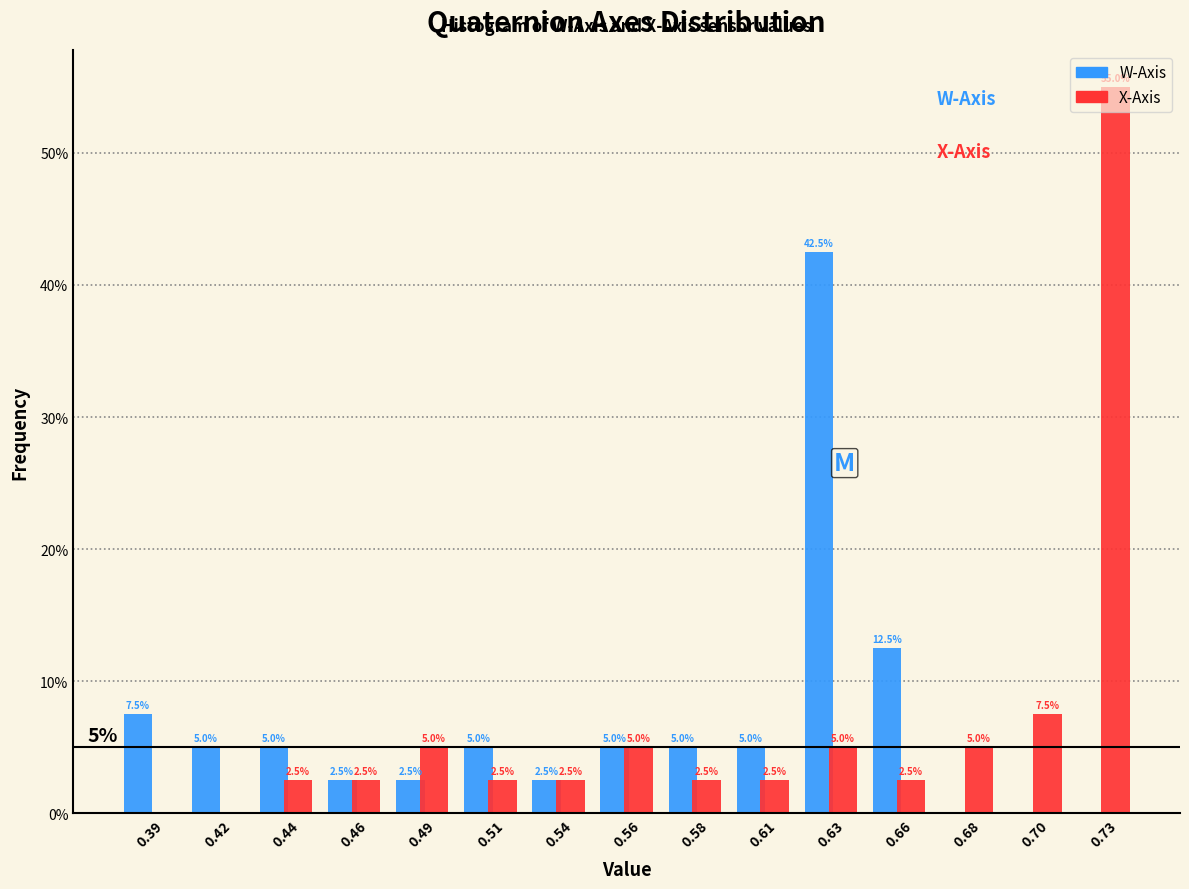

Which series changed the most between 0.49 and 0.68?

W-Axis